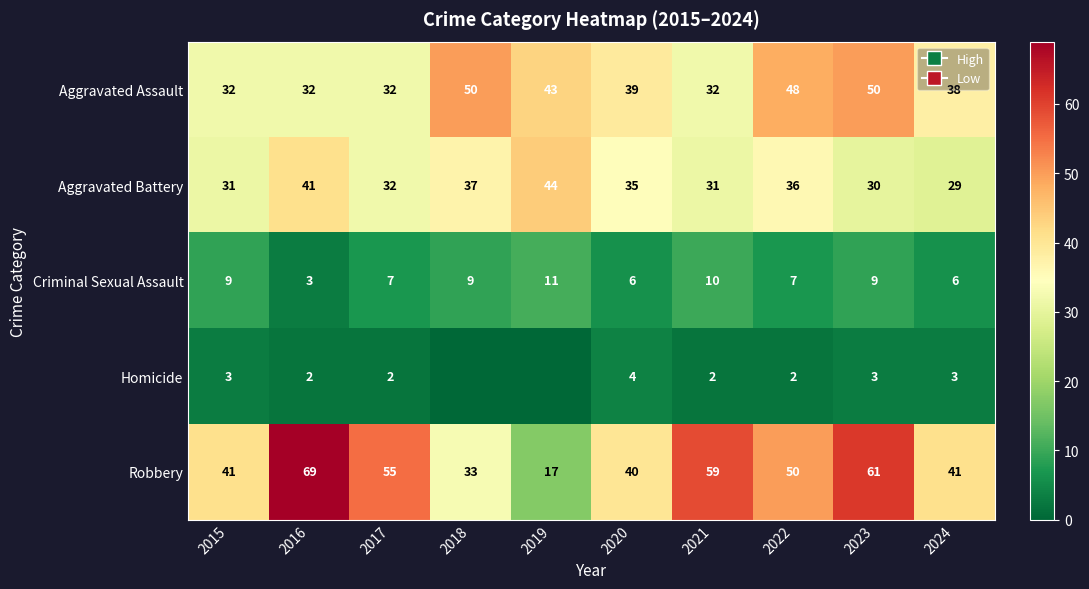

How many categories are shown in the chart?

10